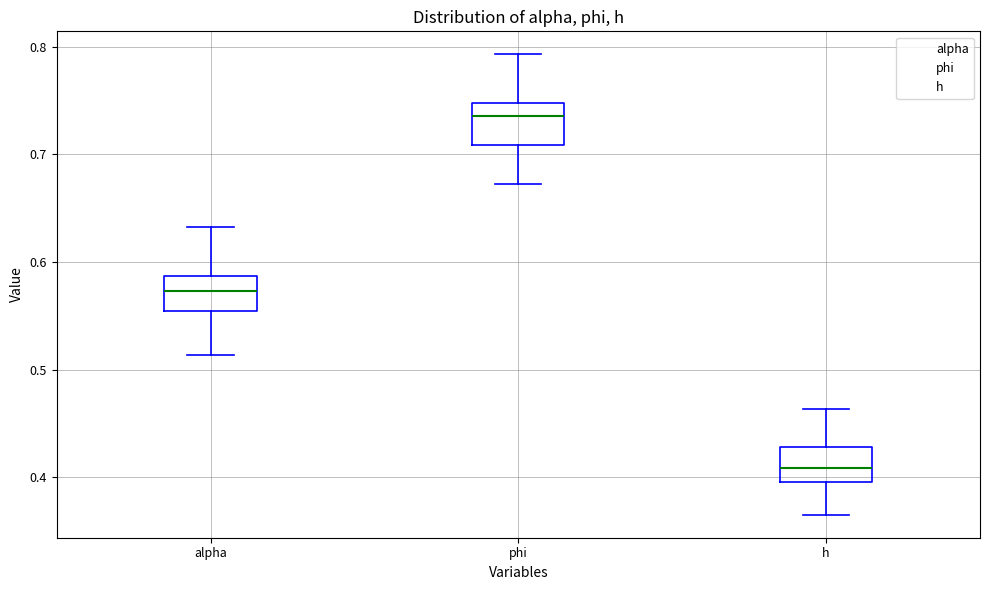

Which box has the lowest median line?

h